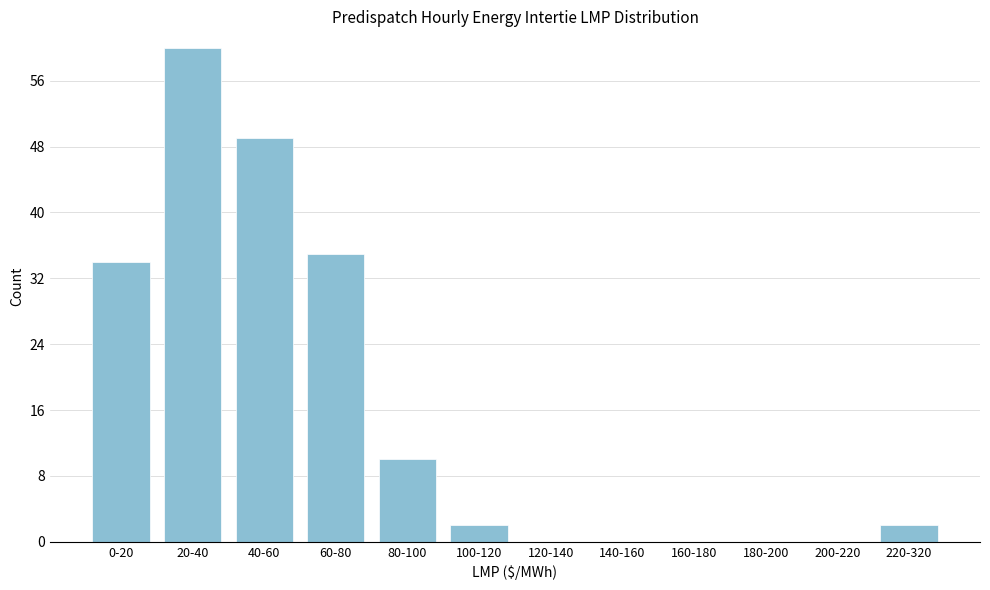

Reading left to right, list all the values displayed in this chart.

0-20=34	20-40=60	40-60=49	60-80=35	80-100=10	100-120=2	120-140=0	140-160=0	160-180=0	180-200=0	200-220=0	220-320=2